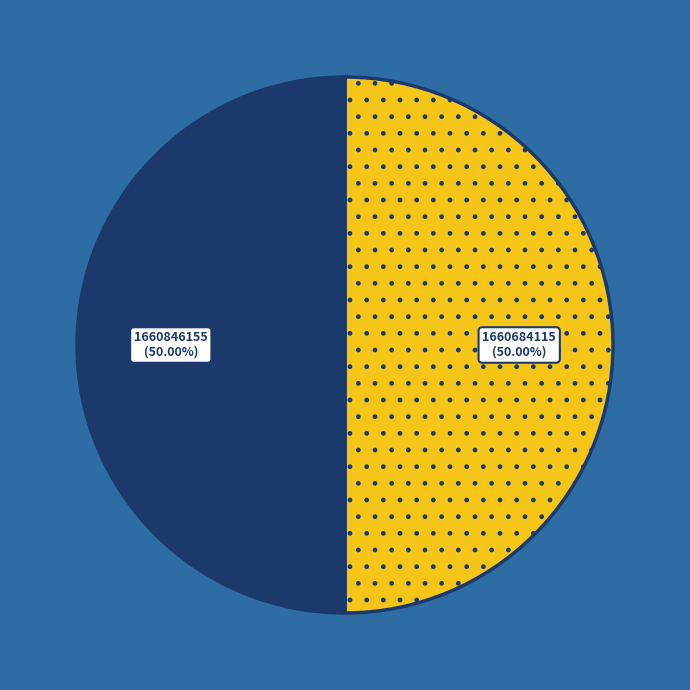

True or false: 1660846155 accounts for 93% of the total.

False